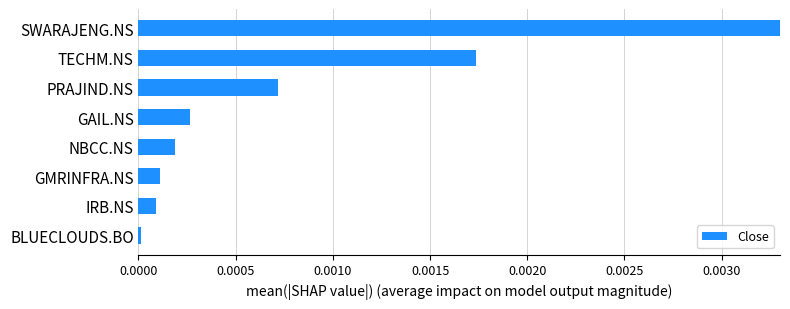

True or false: the data shows 0.0 at PRAJIND.NS.

True